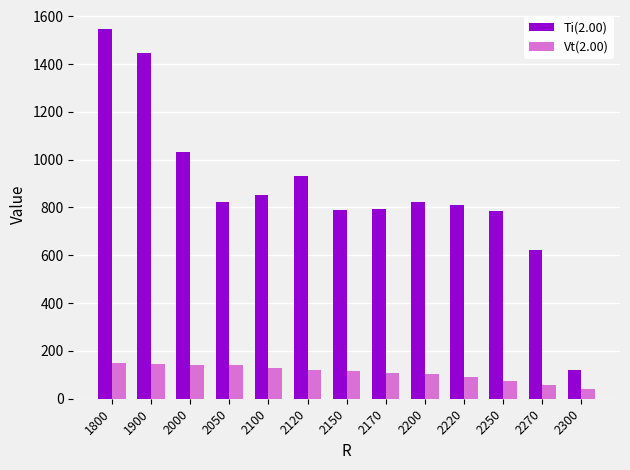

Rank the series at 1900 from highest to lowest value.

Ti(2.00), Vt(2.00)